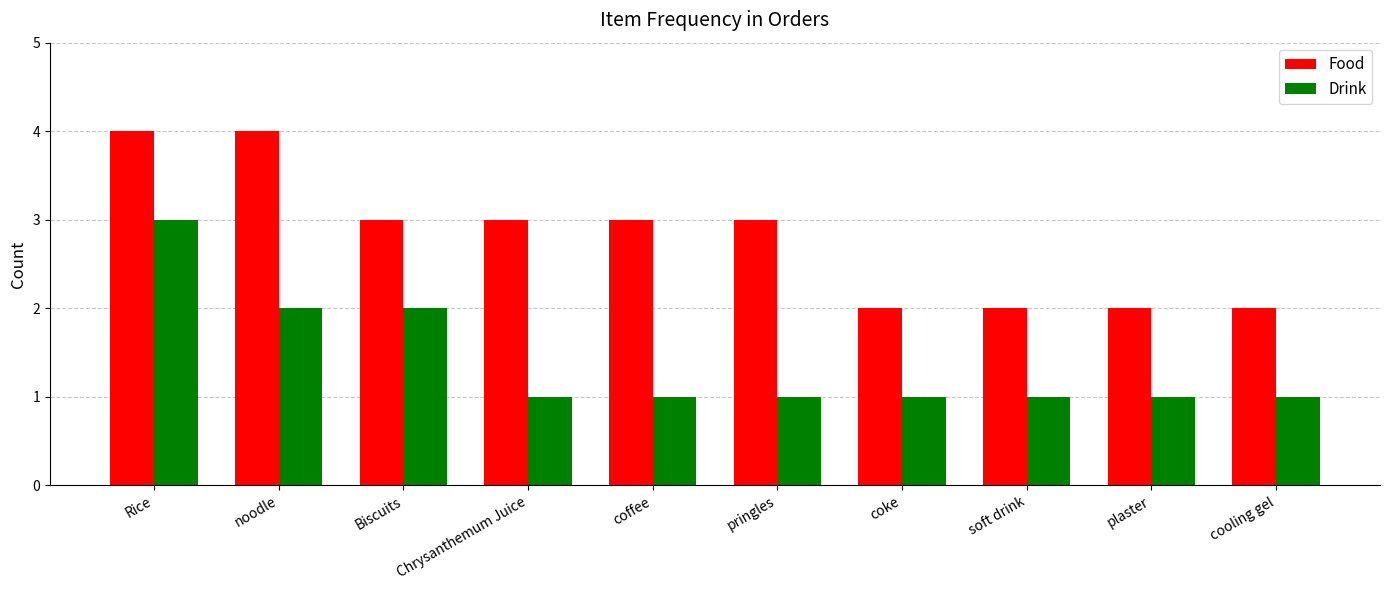

Reading left to right, extract all data points from this chart.

Food: 4	4	3	3	3	3	2	2	2	2
Drink: 3	2	2	1	1	1	1	1	1	1